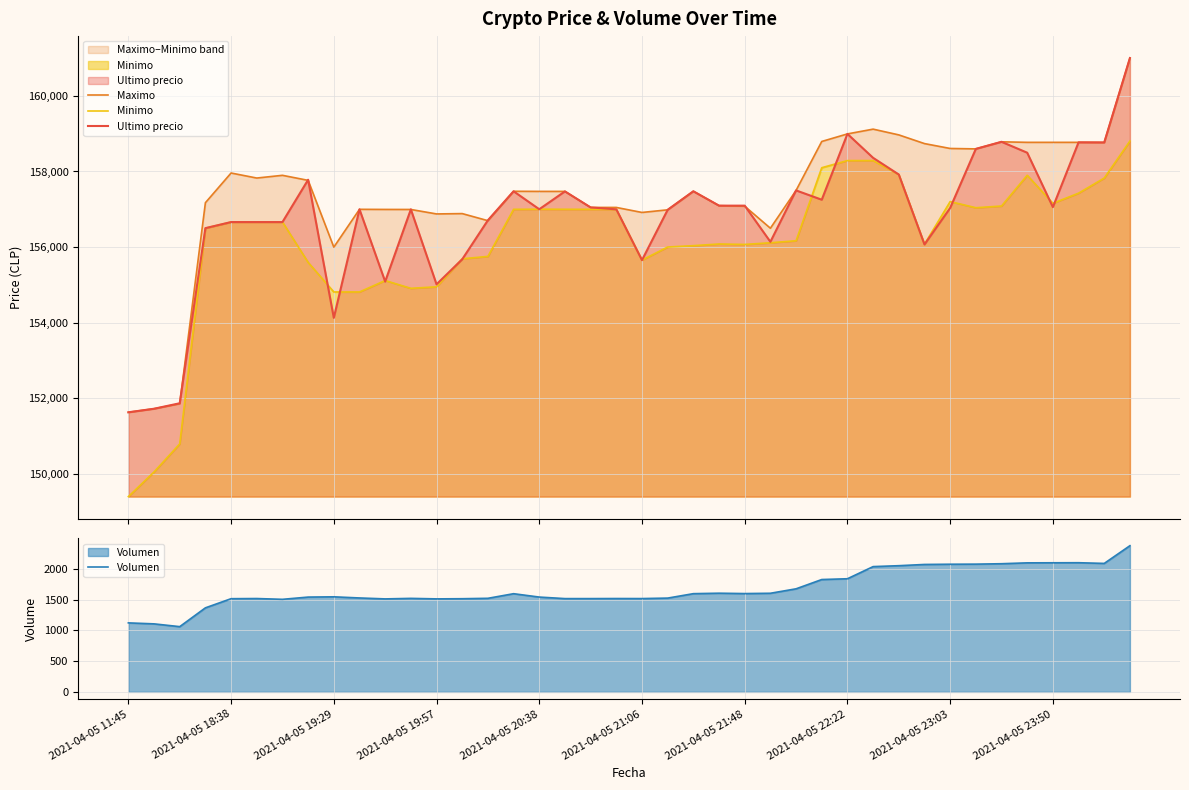

What is the lowest value of the Ultimo precio series?

151633